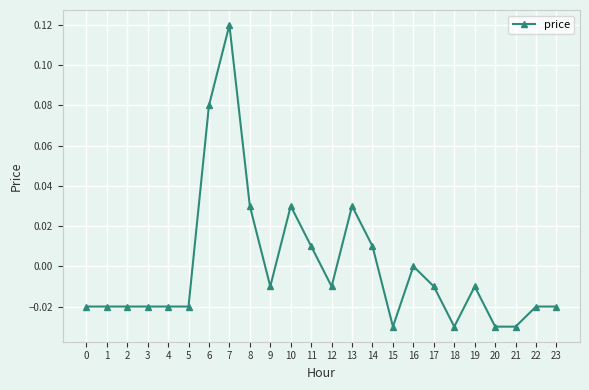

True or false: the data has more than 1 interior local peaks.

True